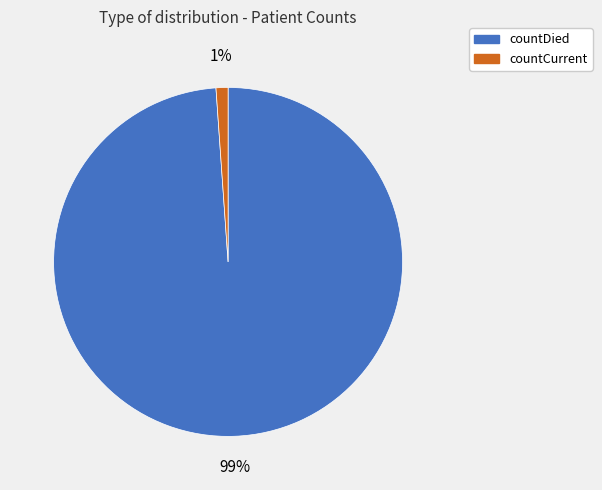

The countCurrent slice represents 1% of the pie. True or false?

True